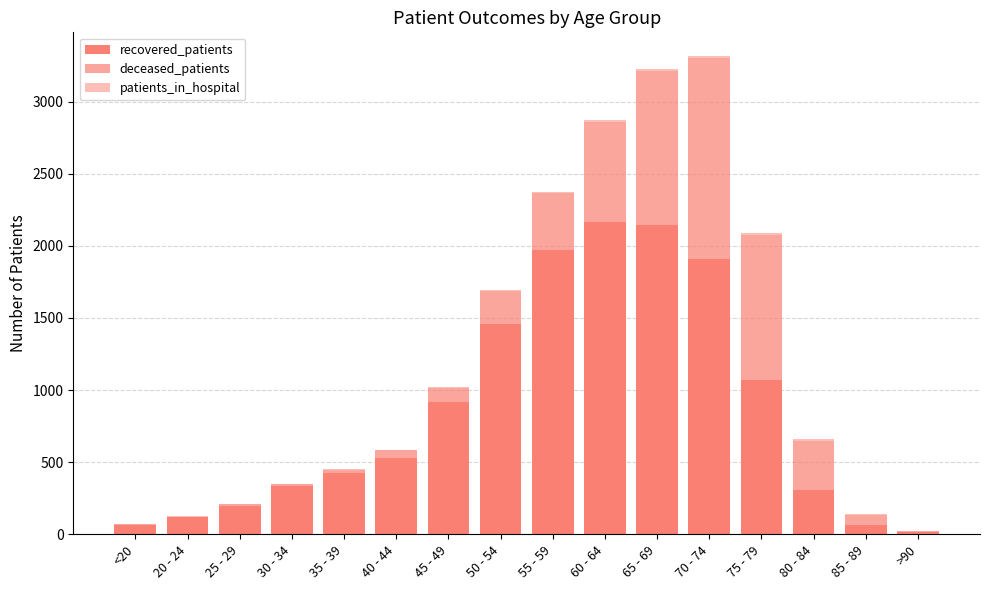

Count the number of data series in this chart.

3